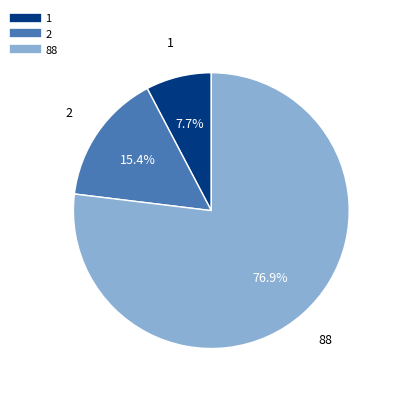

Rank the categories by value from highest to lowest.

88, 2, 1